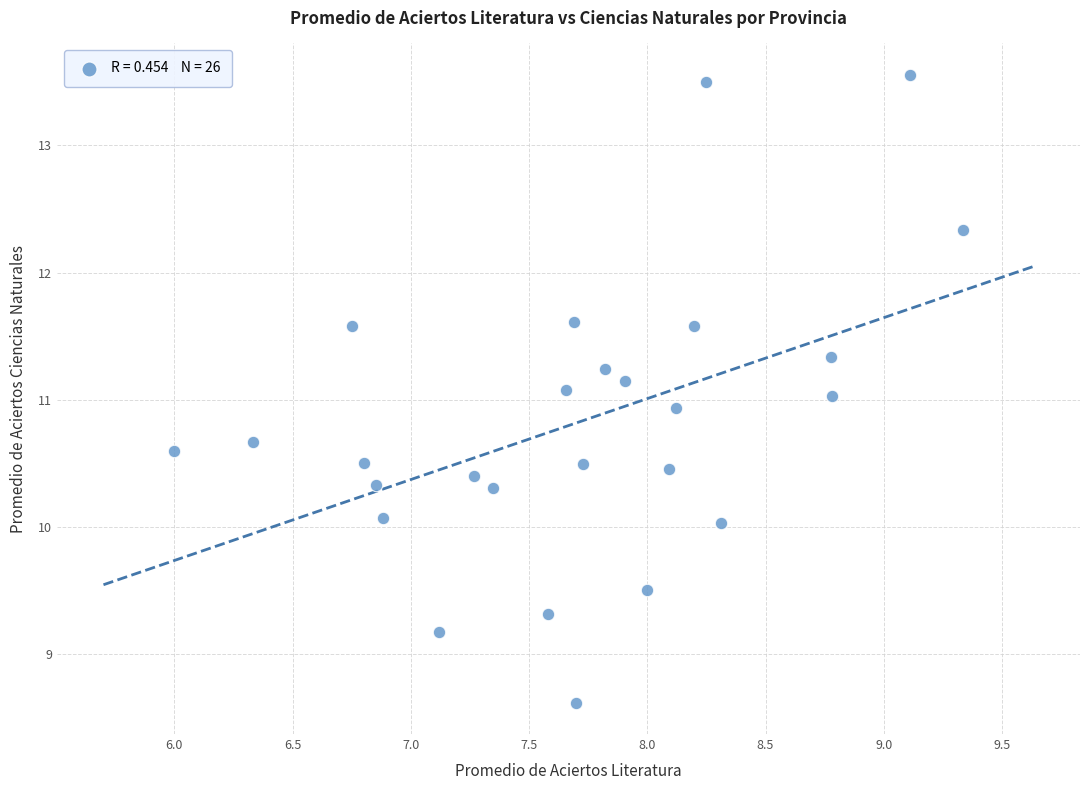

What is the range of Y values (max minus min)?

4.9